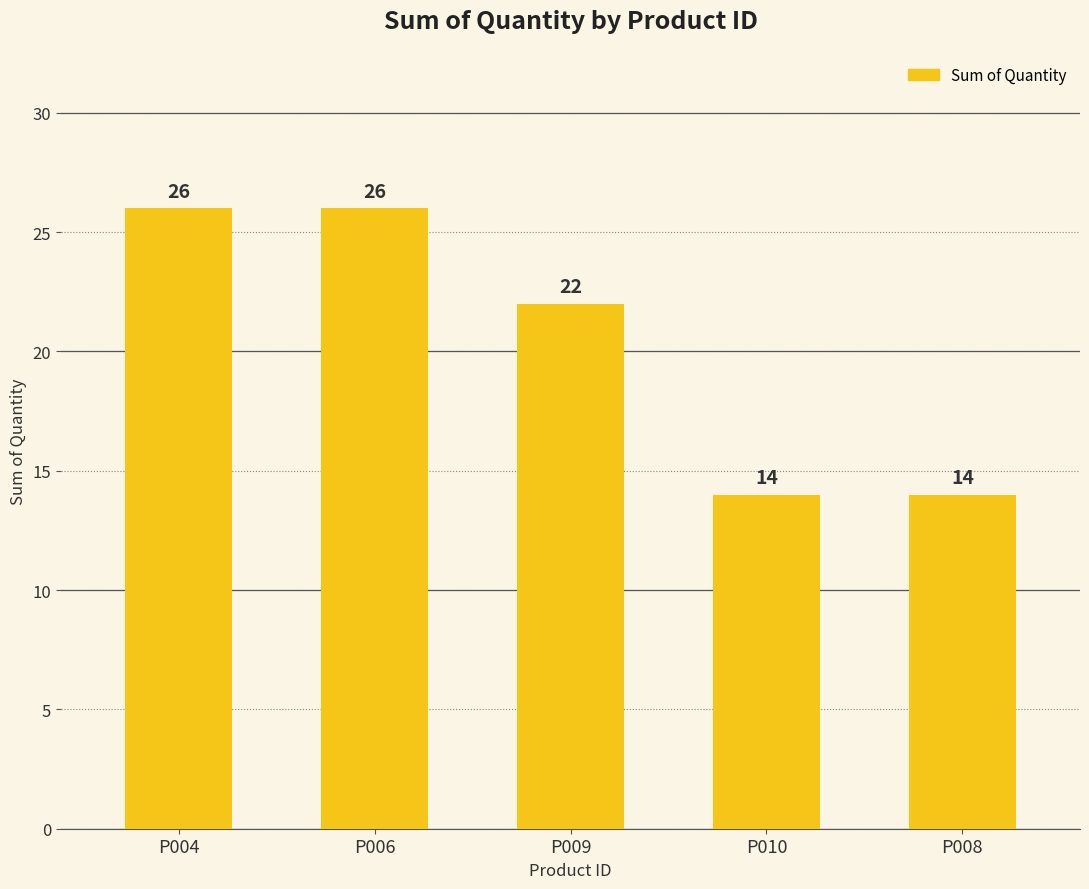

What is the greatest value displayed?

26